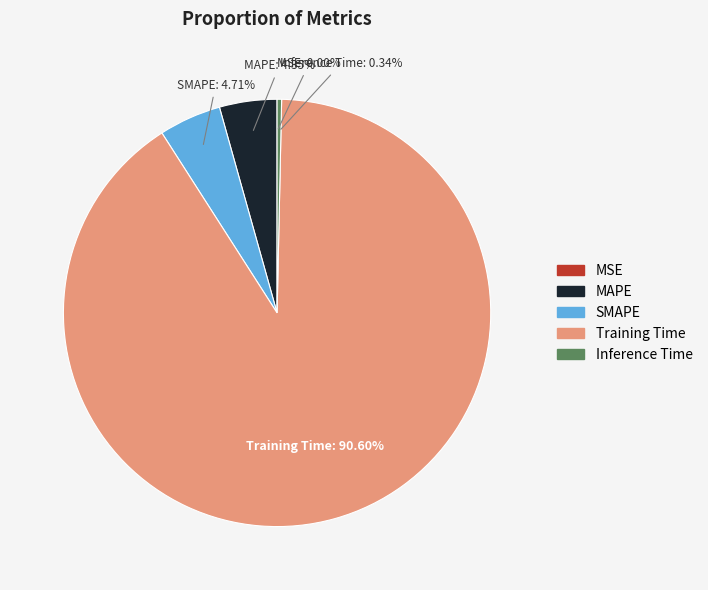

Which category has the biggest portion of the pie?

Training Time